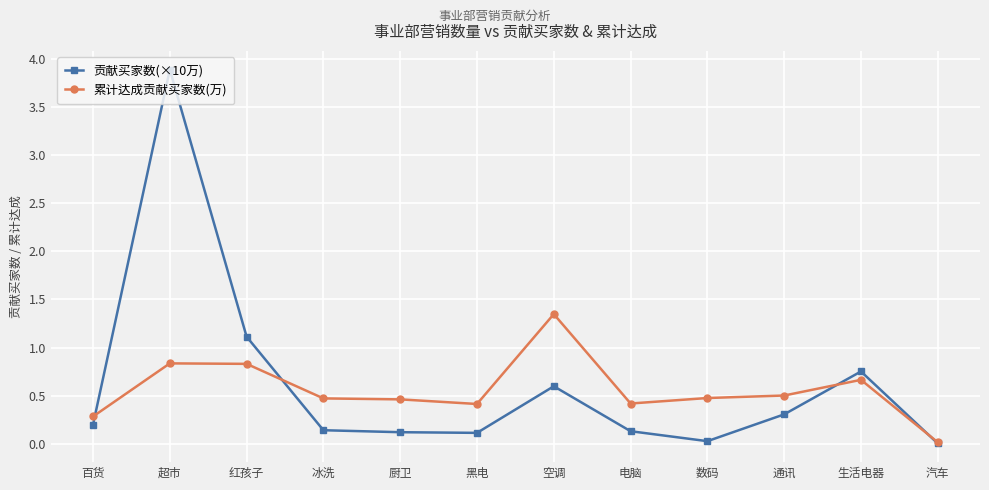

At which category does 贡献买家数(×10万) reach its first local peak?

超市